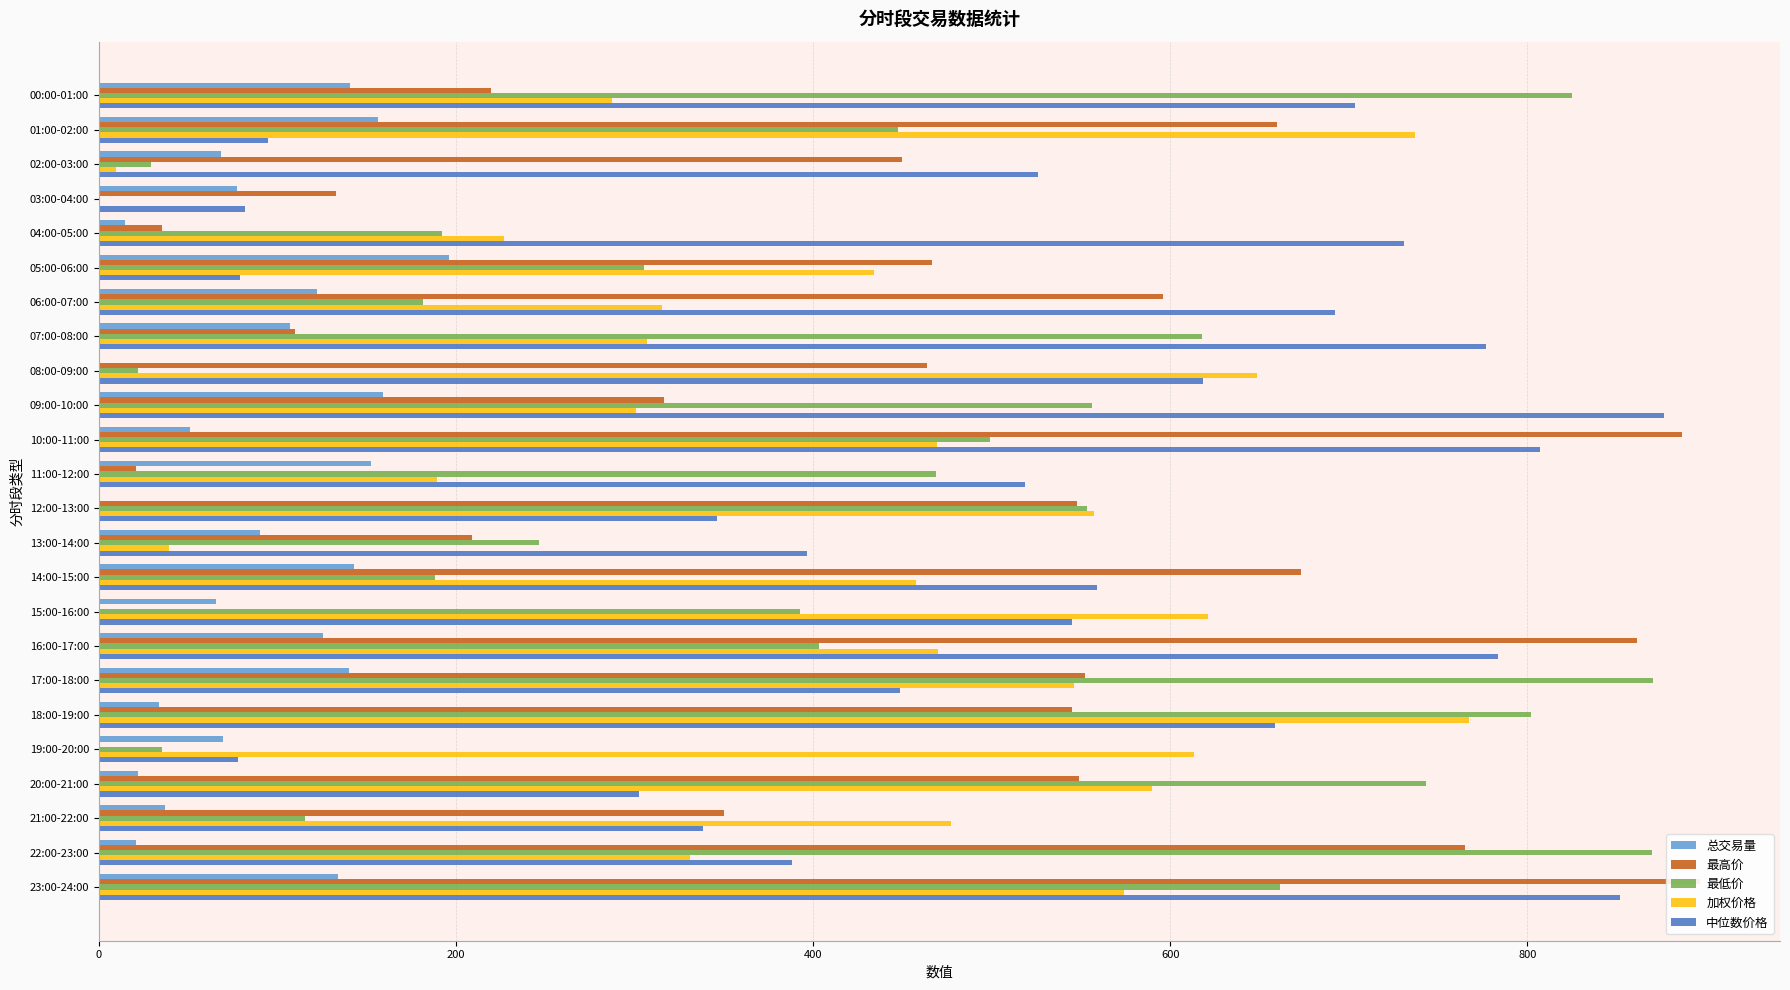

How many values in the 中位数价格 series are below 545?

12